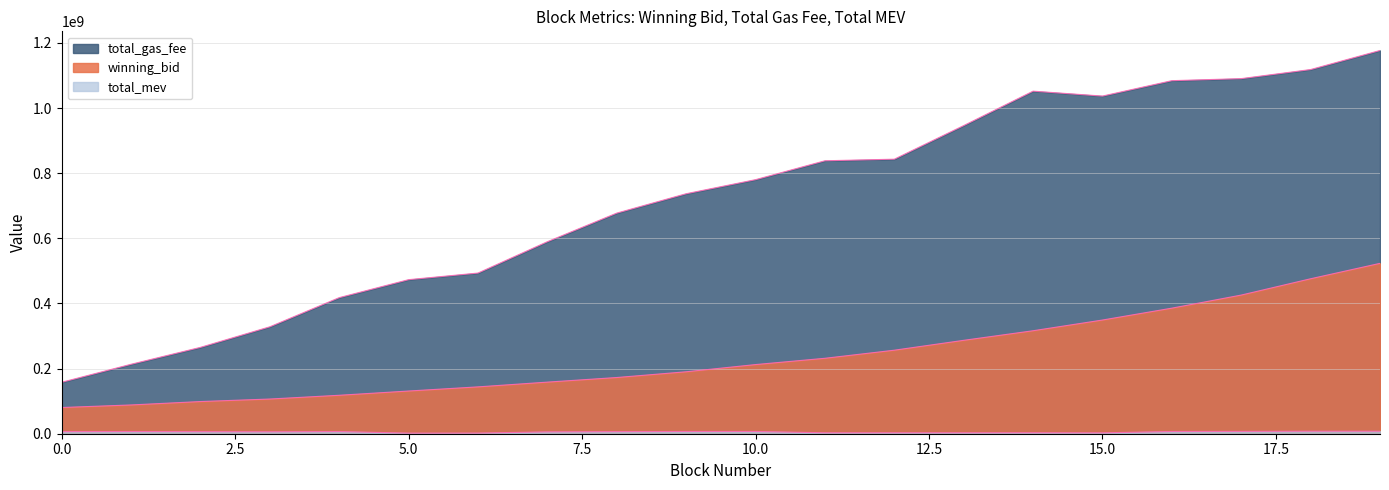

True or false: total_gas_fee has a value of 1828034511.5 at 18.

False